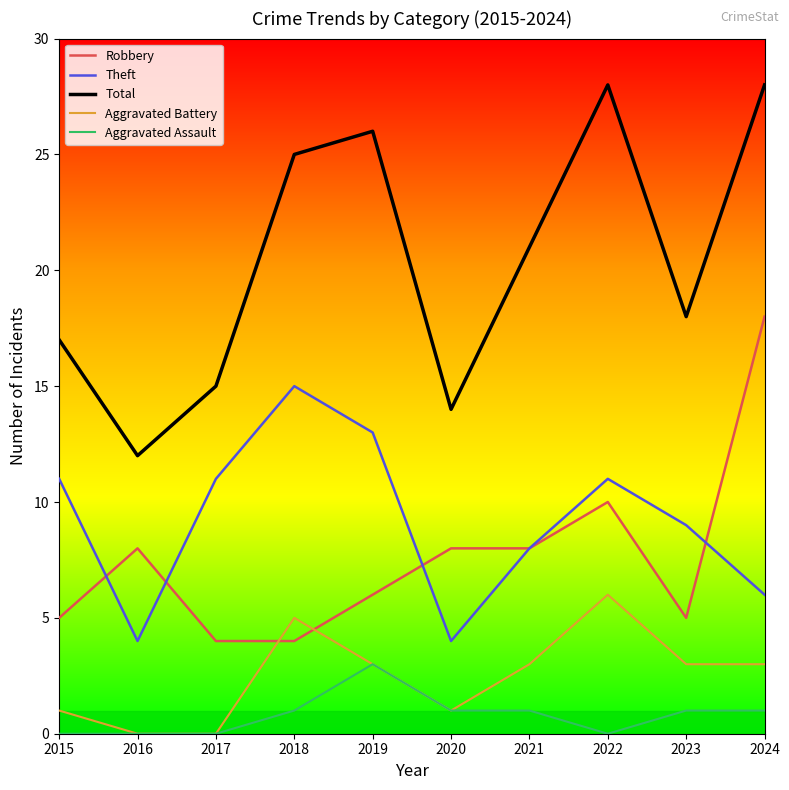

Which series has the largest range (max minus min)?

Total